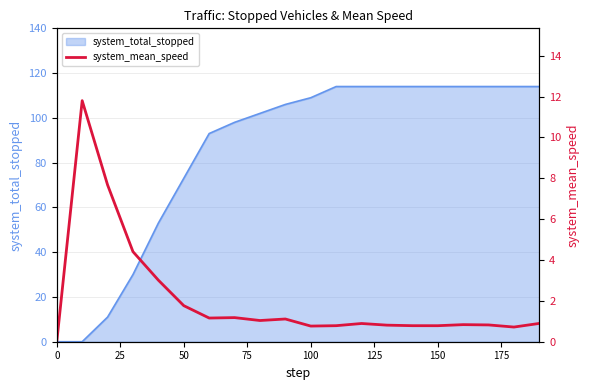

What is the highest value of the system_total_stopped series?

114